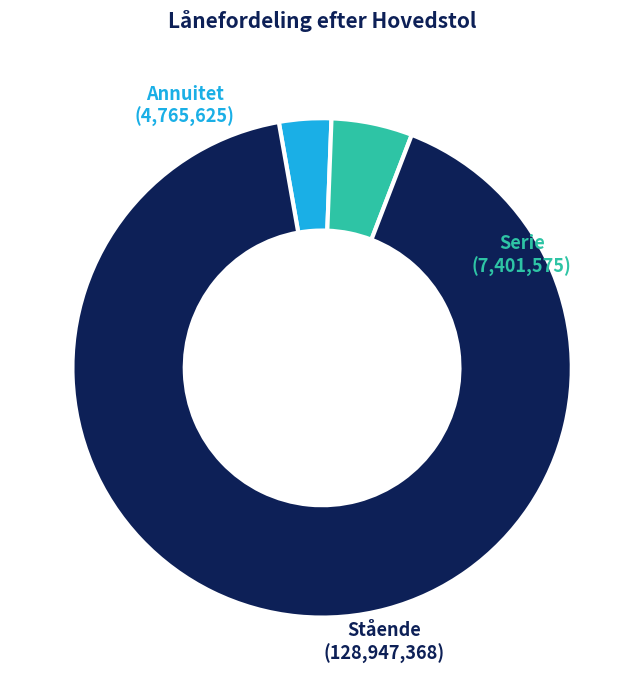

Rank the categories by value from highest to lowest.

Stående, Serie, Annuitet